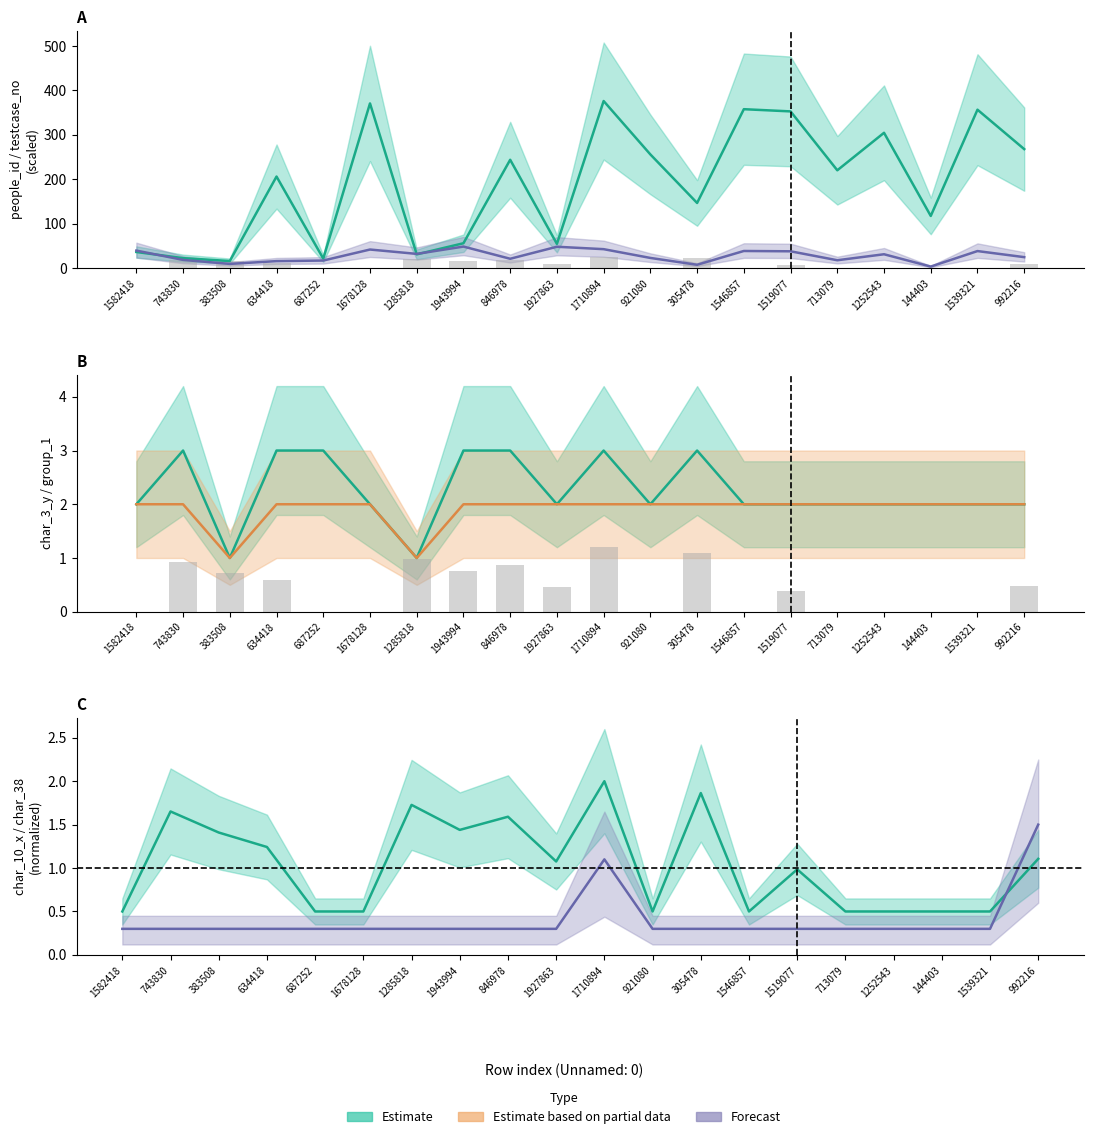

What is the value of the char_38 bar at the 3rd from the left?

15.2